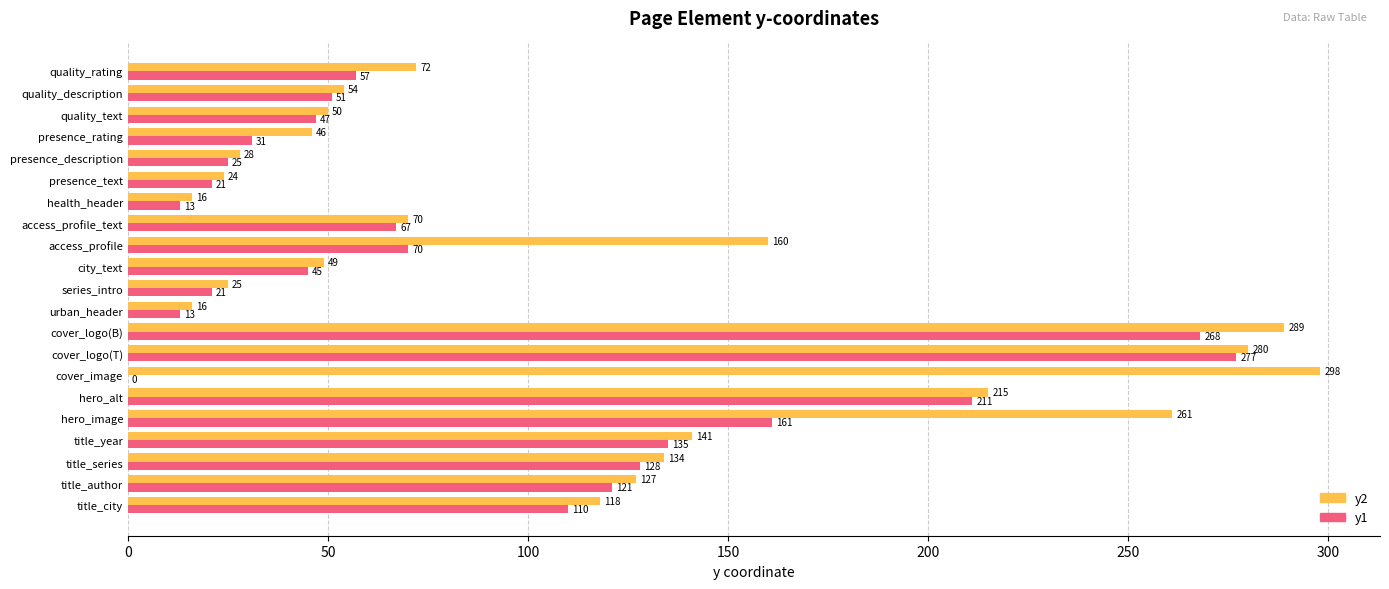

What is the sum of all y2 values?

2473